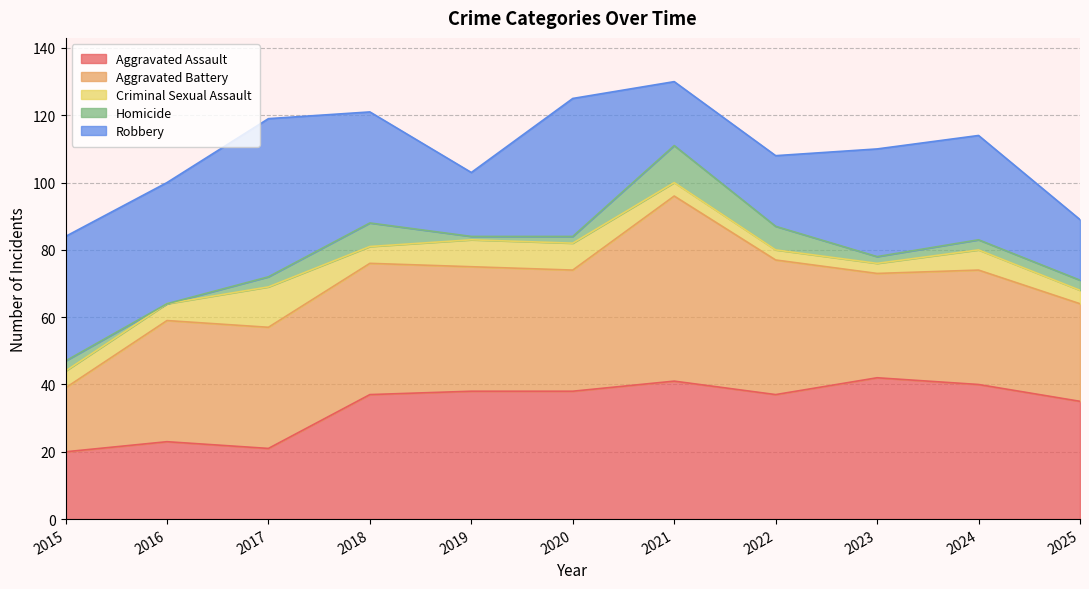

What is the maximum value for Criminal Sexual Assault?

12